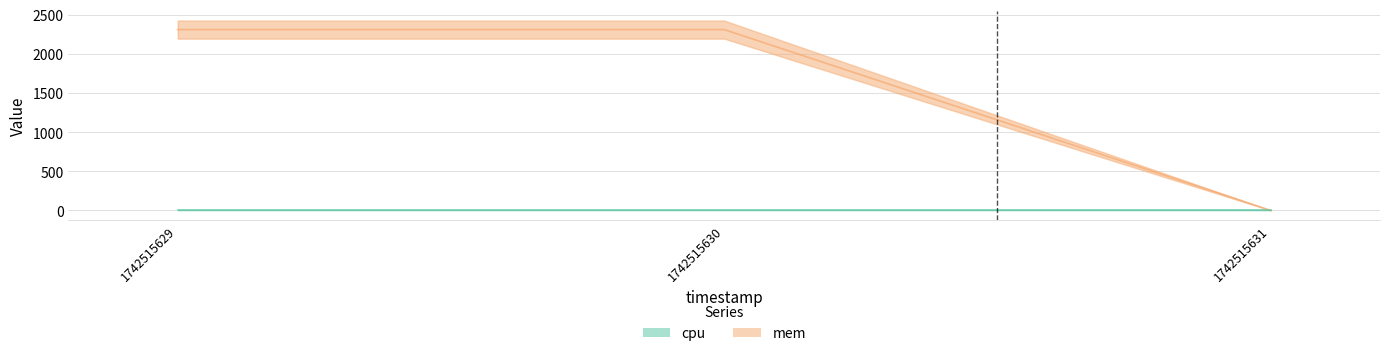

List the labels in order of value, largest first.

1742515629, 1742515630, 1742515631